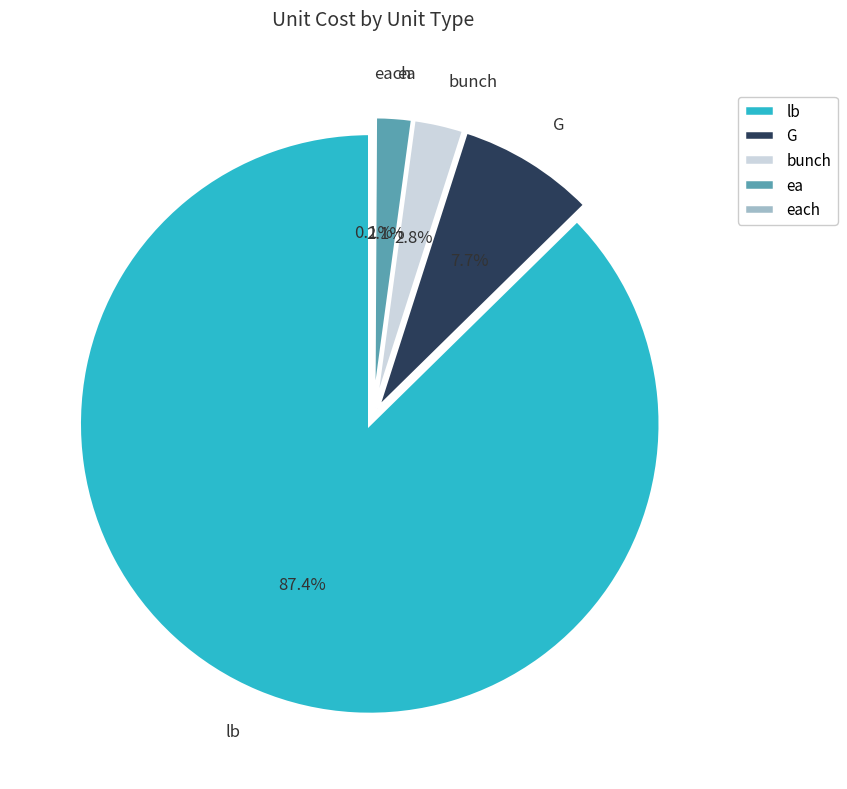

Which category has the smallest portion of the pie?

each